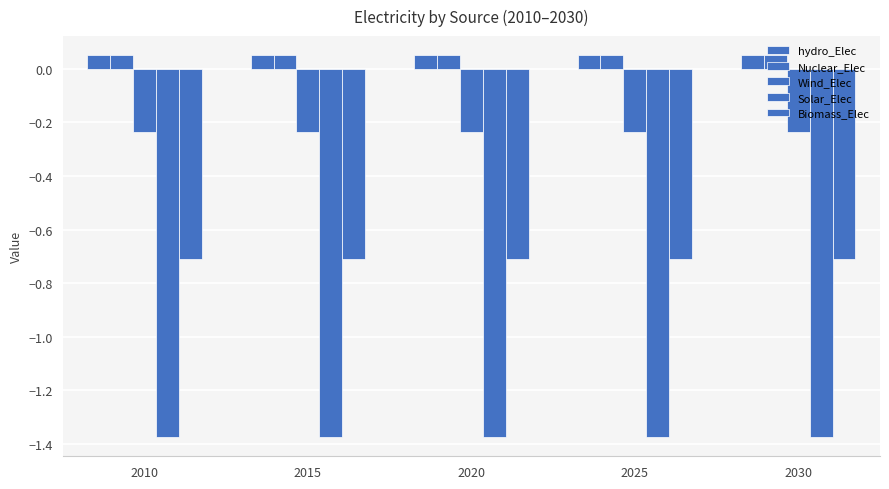

What value does the Biomass_Elec series have at 2020?

-0.7